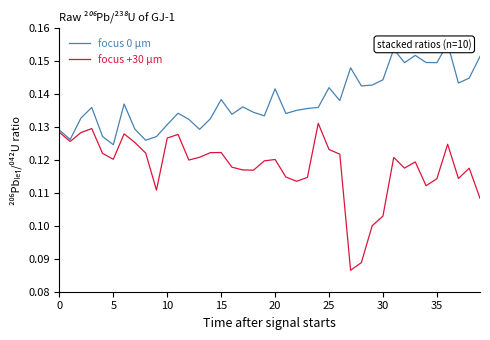

Which series has the largest total across all categories?

focus 0 µm